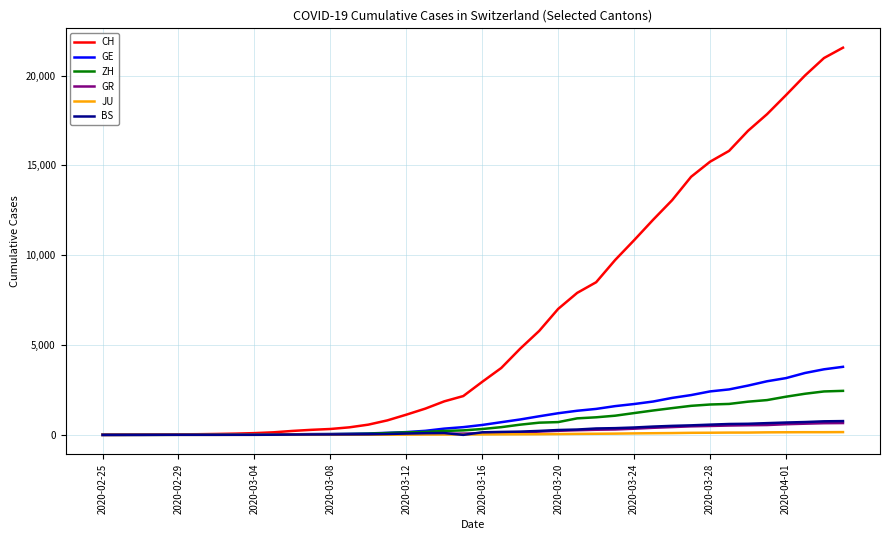

What is the maximum value shown in the chart?

21554